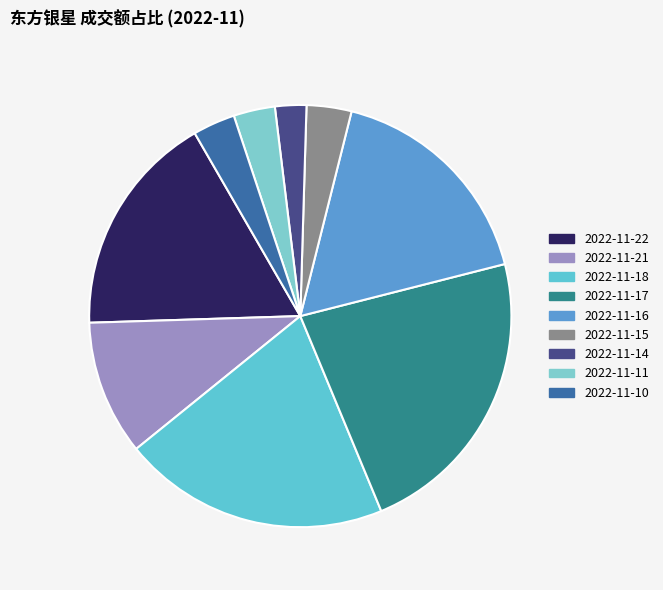

Count the number of slices in the pie.

9